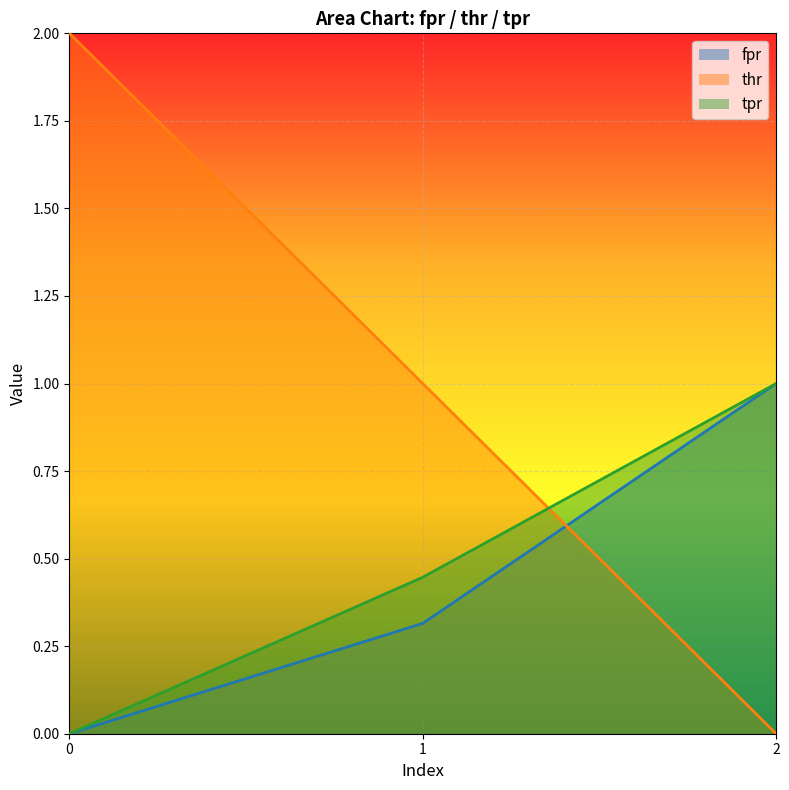

What is the average value of the thr series?

1.0